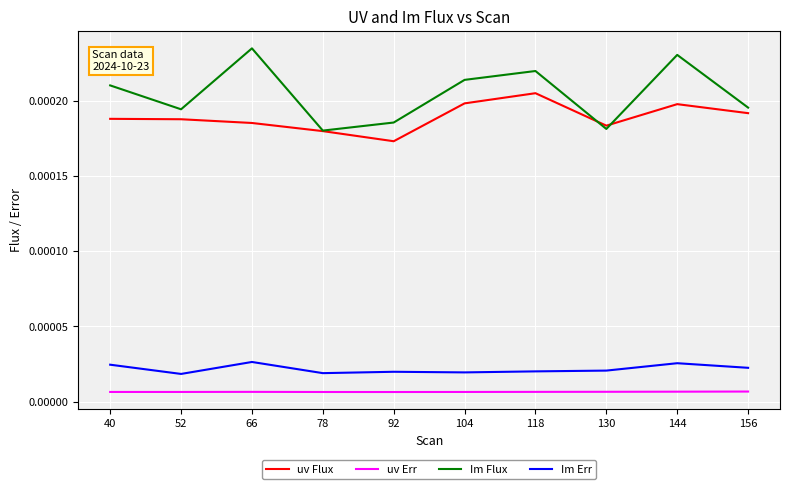

How many Im Err values are between 0 and 1?

10